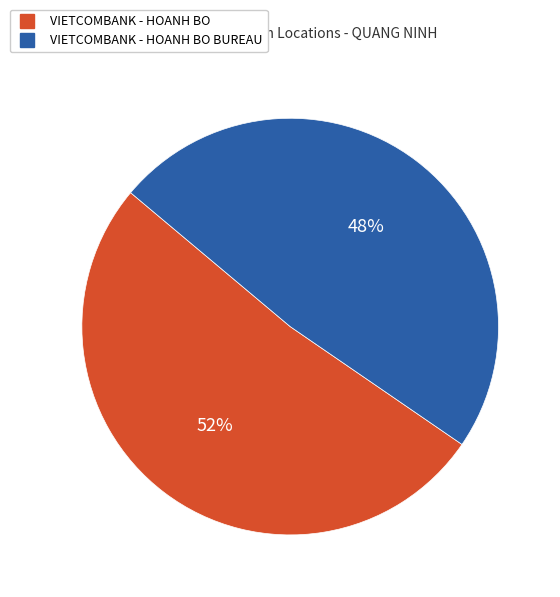

Is there a majority slice in this chart?

Yes